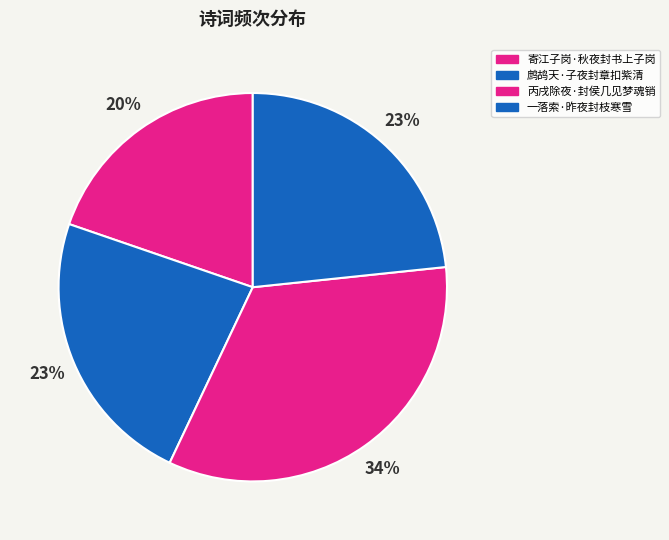

Count the number of slices in the pie.

4